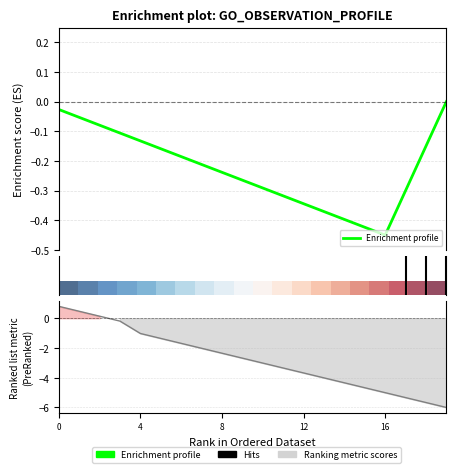

Is this an area chart (filled region under the line)?

No